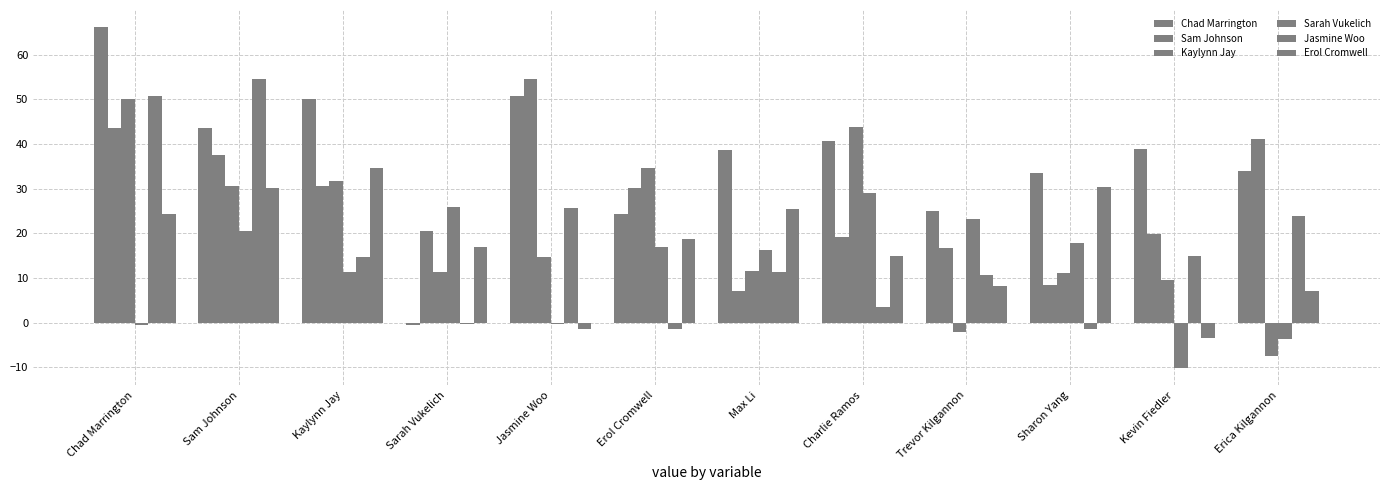

What is the sum of all Chad Marrington values?

444.6